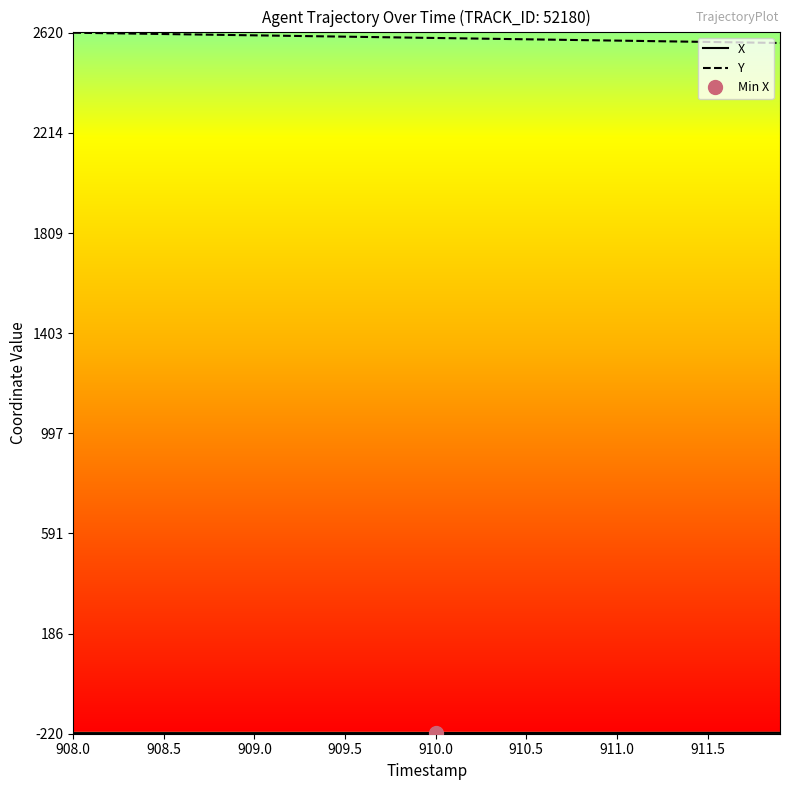

How many series are shown in this chart?

2